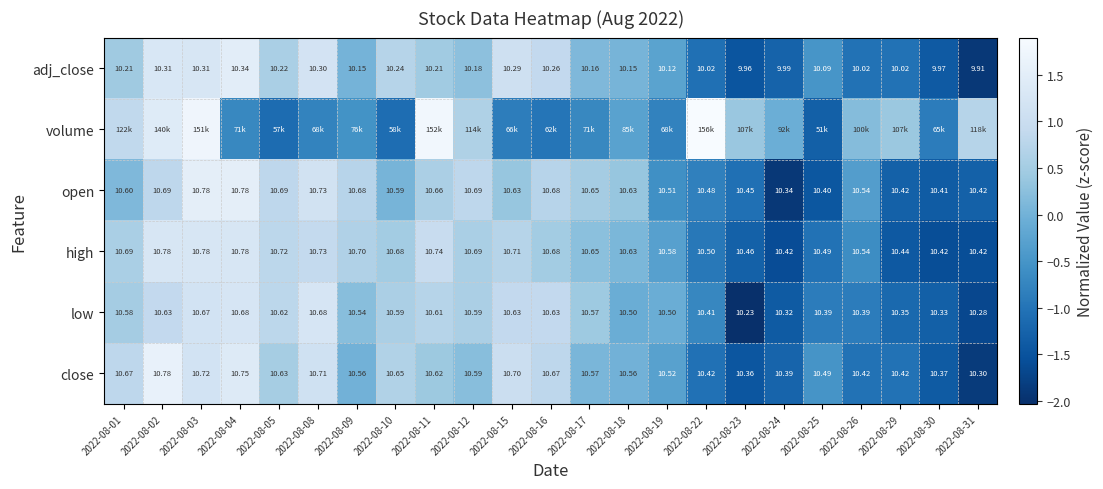

Is the value of open at 2022-08-22 greater than the value of low at 2022-08-02?

No